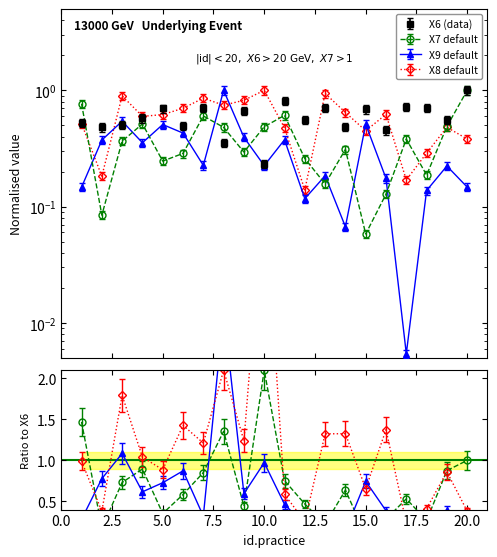

What is the average value of the X6 series?

0.6